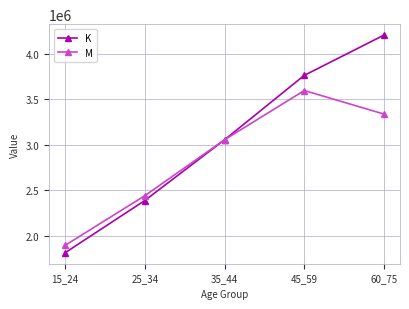

At how many categories does at least one series exceed 3818365?

1